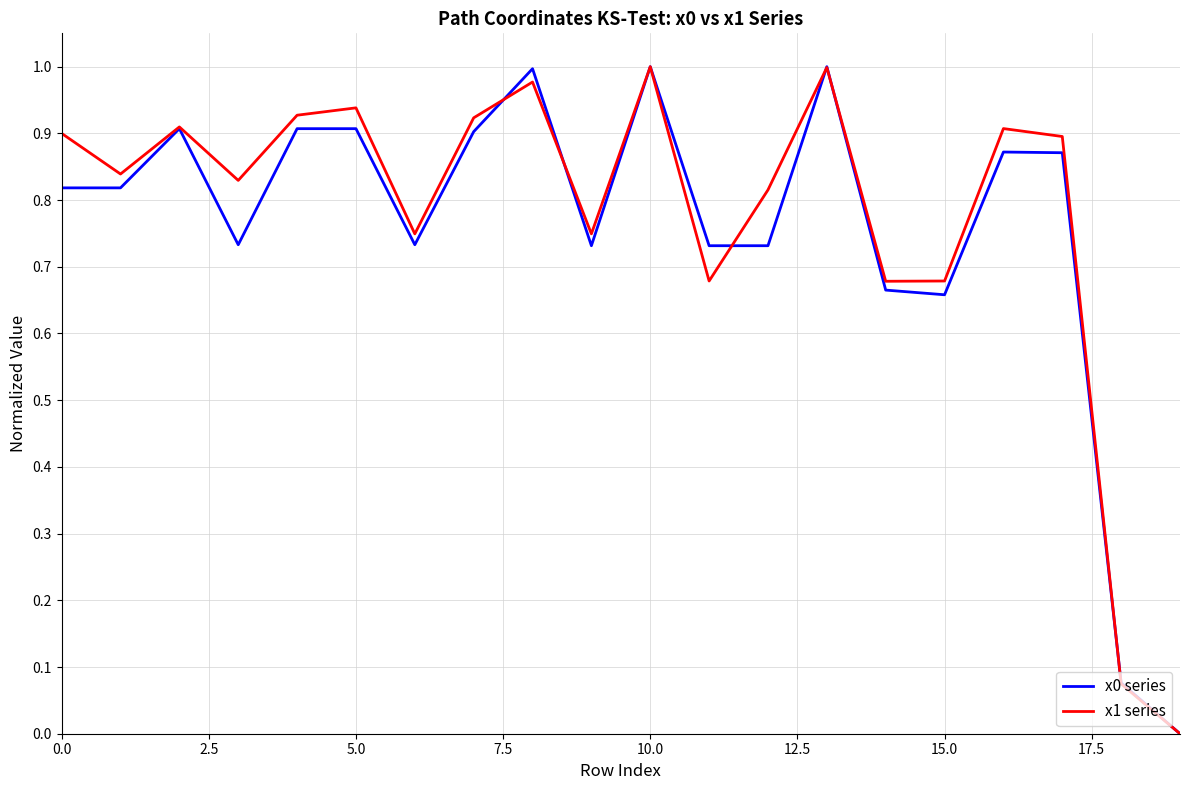

Does the chart display data point markers on the line(s)?

No